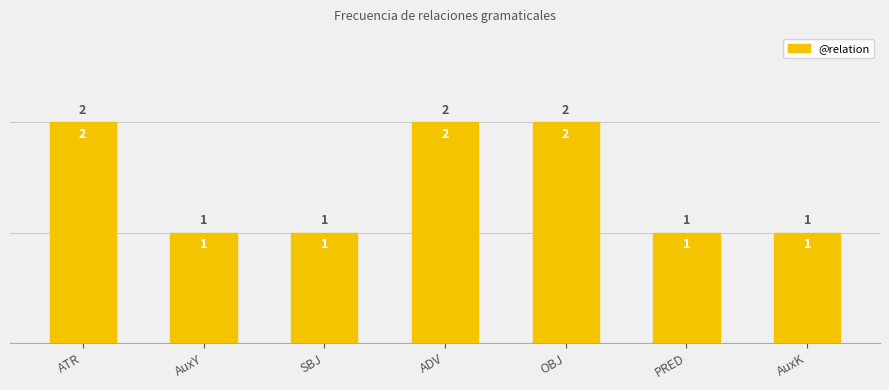

Read the value at OBJ.

2